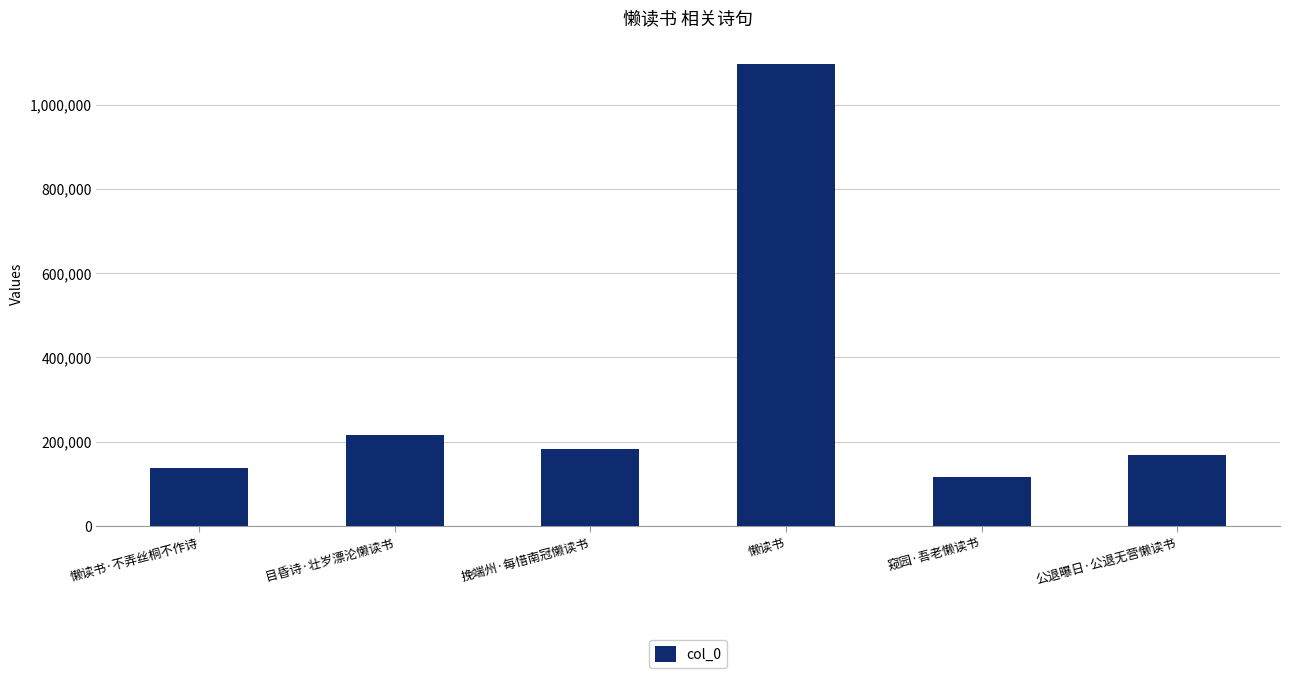

Reading right to left, what are all the values shown in this chart?

公退曝日·公退无营懒读书=167709	窥园·吾老懒读书=116512	懒读书=1097273	挽端州·每惜南冠懒读书=182650	目昏诗·壮岁漂沦懒读书=215021	懒读书·不弄丝桐不作诗=138684